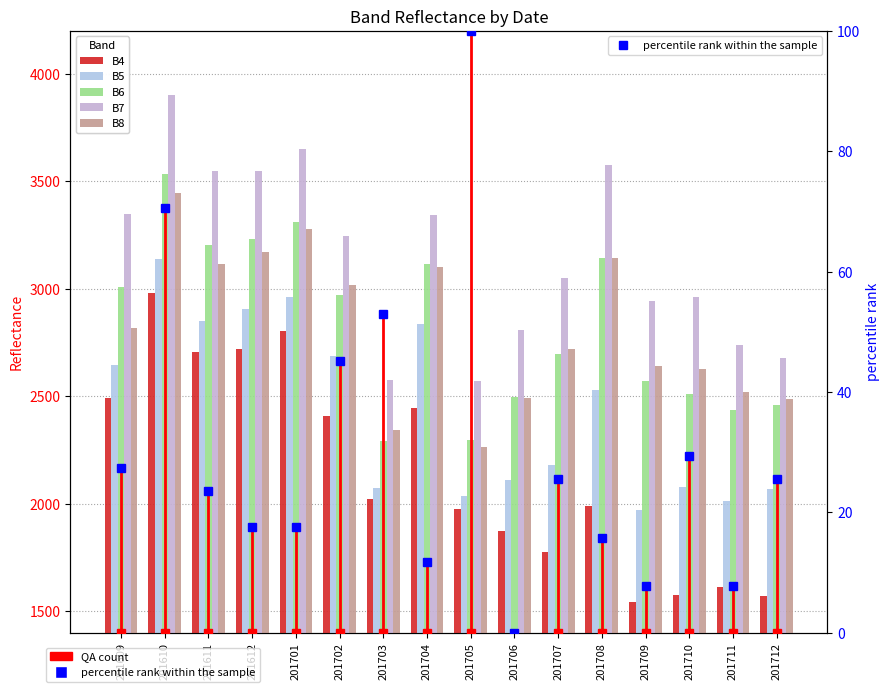

Is it true that B7 equals 3651.0 at 201701?

True